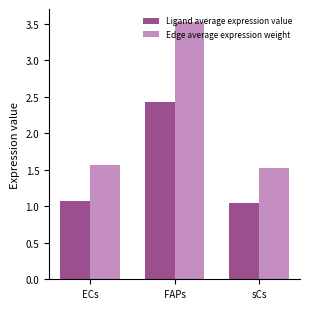

List the series in order of their overall mean, highest first.

Edge average expression weight, Ligand average expression value